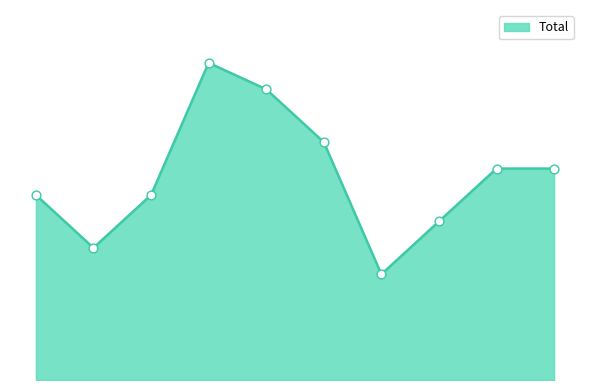

Does the chart have visible grid lines?

No